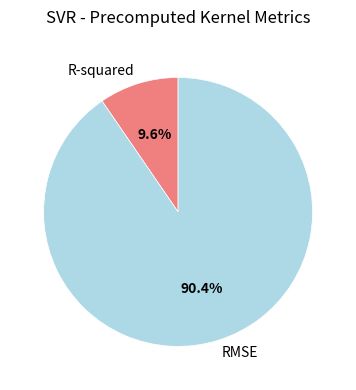

To the nearest percent, what is the difference between the largest and smallest slice percentages?

81%